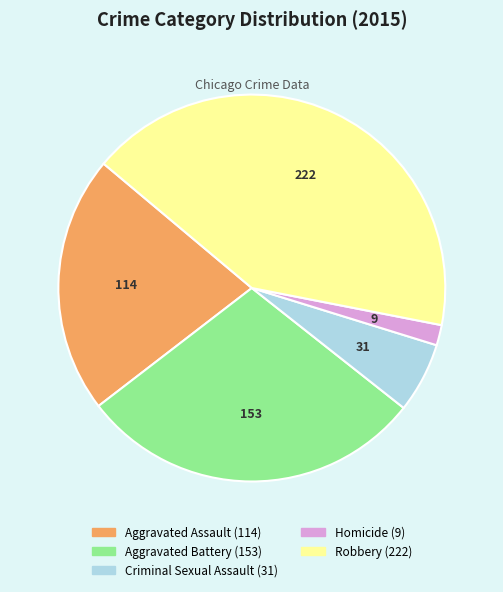

Which slice is the largest?

Robbery